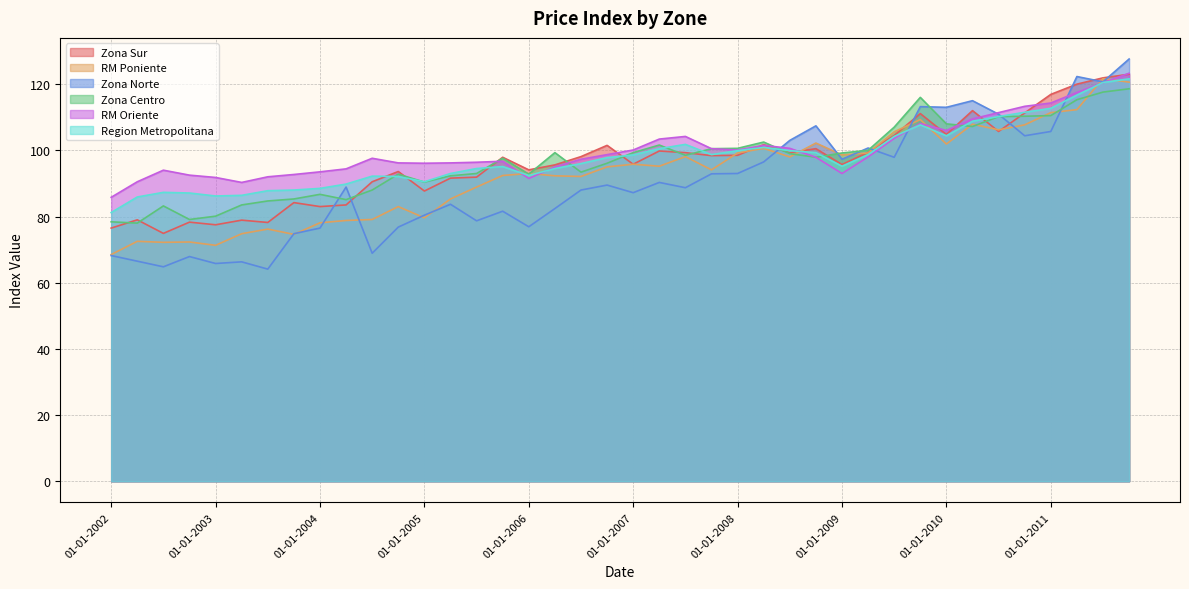

What position from the right is 01-07-2010?

6